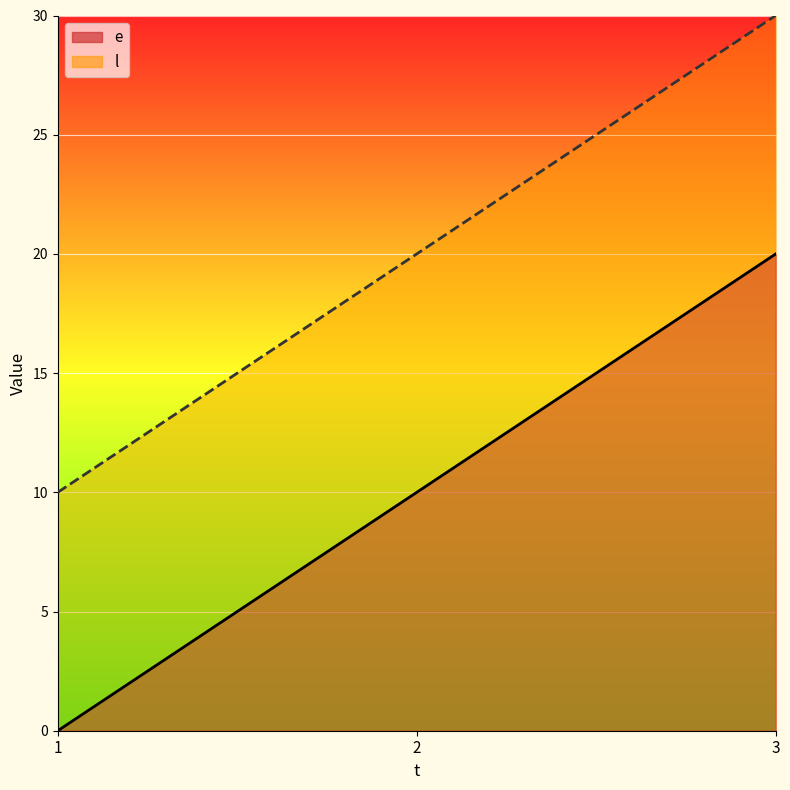

What are all the series names shown in the legend?

e, l